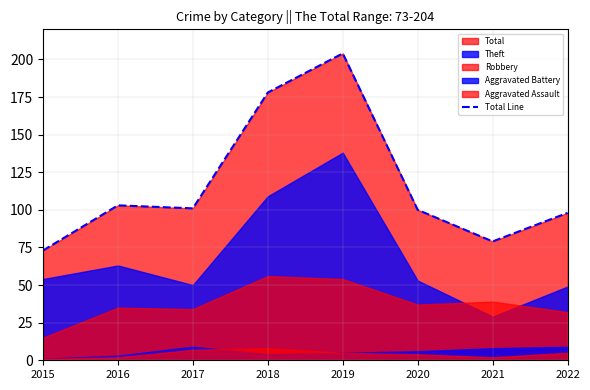

List the labels in order of value, smallest first.

2015, 2021, 2022, 2020, 2017, 2016, 2018, 2019